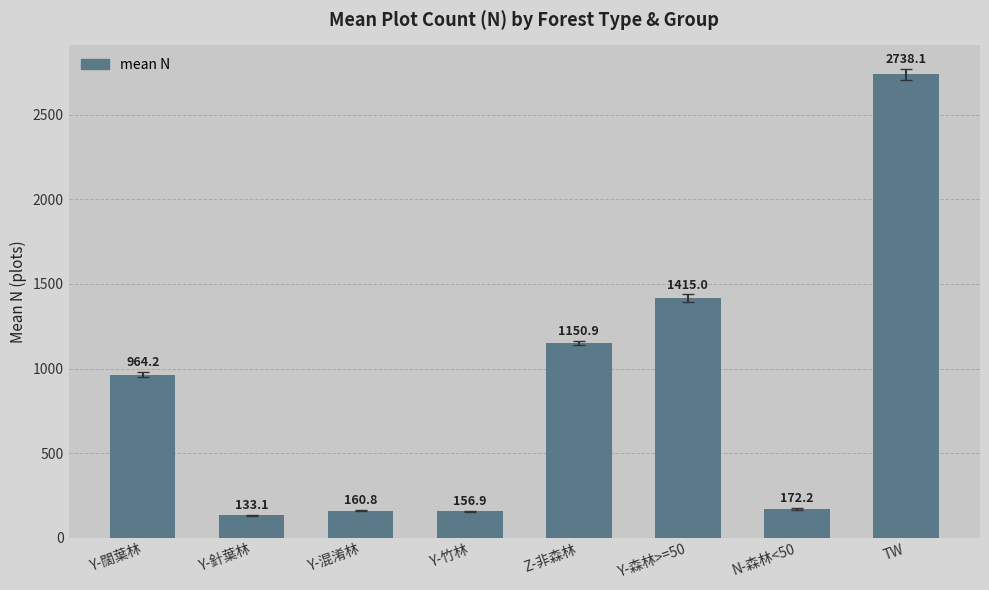

Reading left to right, what are all the values shown in this chart?

Y-闊葉林=964.2	Y-針葉林=133.1	Y-混淆林=160.8	Y-竹林=156.9	Z-非森林=1150.9	Y-森林>=50=1415.0	N-森林<50=172.2	TW=2738.1